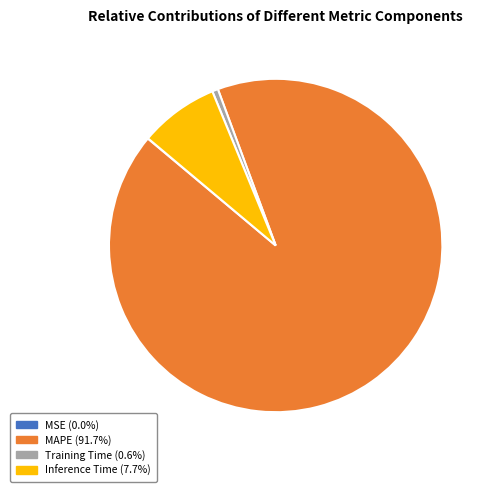

Which has a higher value, Training Time or Inference Time?

Inference Time